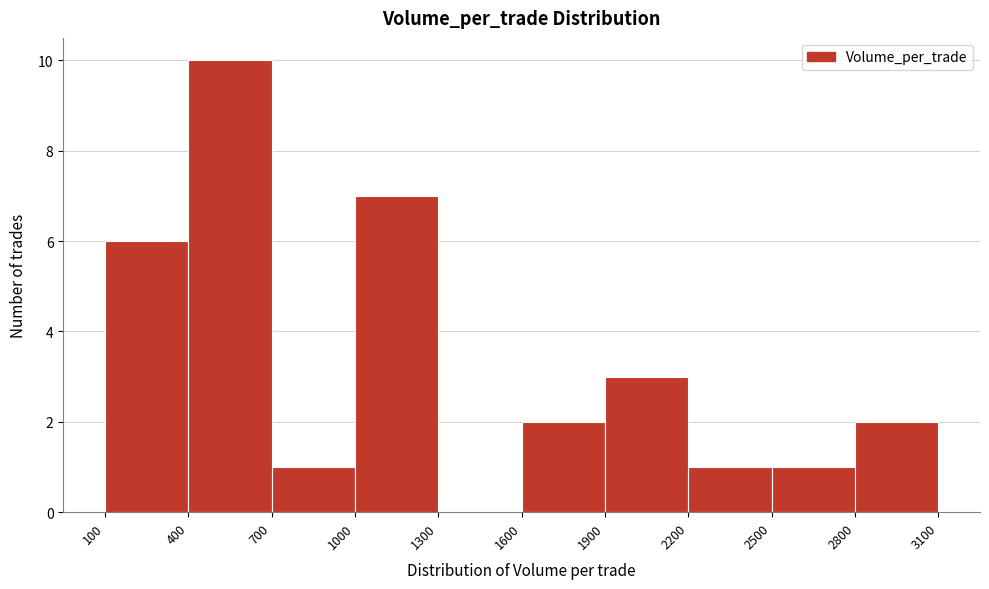

Over which range of the x-axis is the bar tallest?

400 to 700